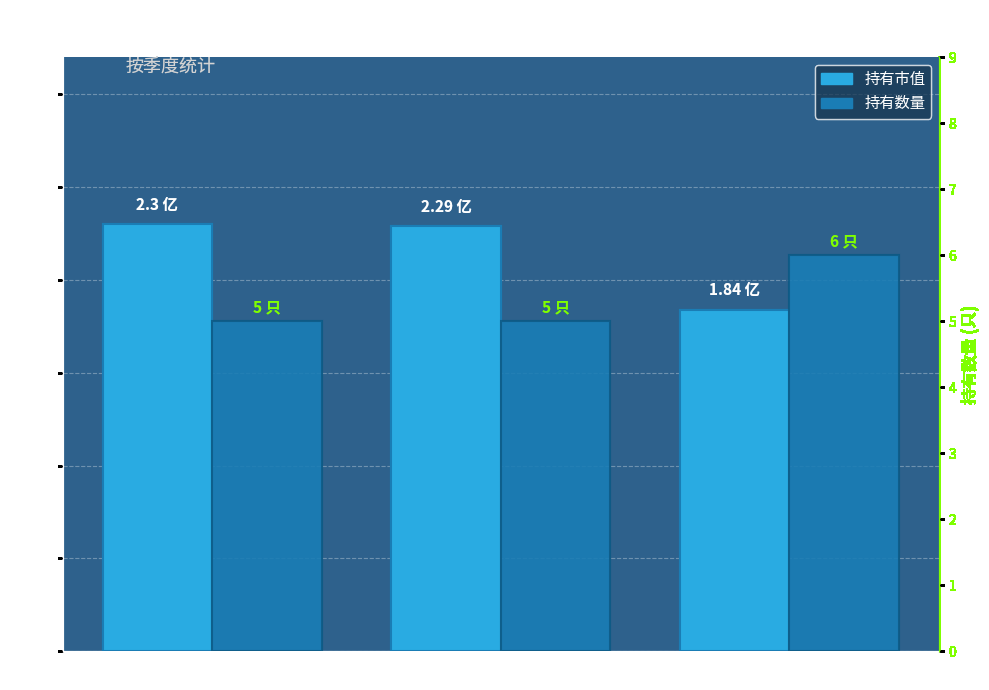

At which category does the chart reach its peak across all series?

2021-Q3